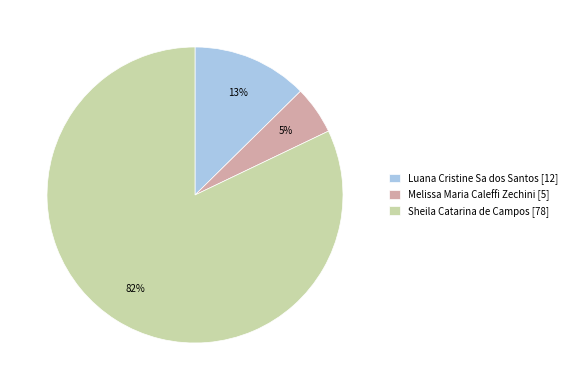

Does Luana Cristine Sa dos Santos account for over 50% of the chart?

No